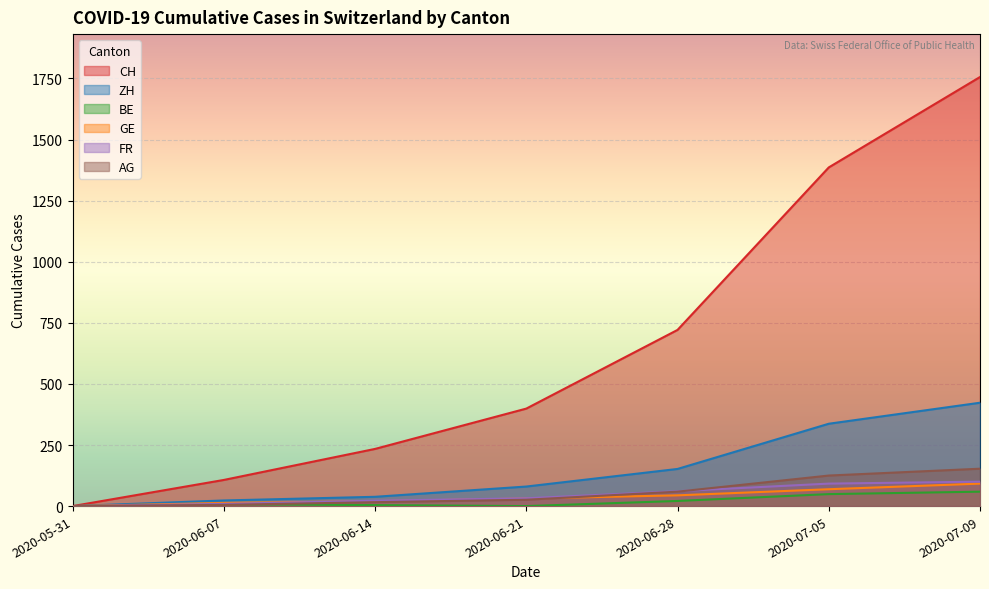

True or false: AG has a value of 59 at 2020-06-28.

True